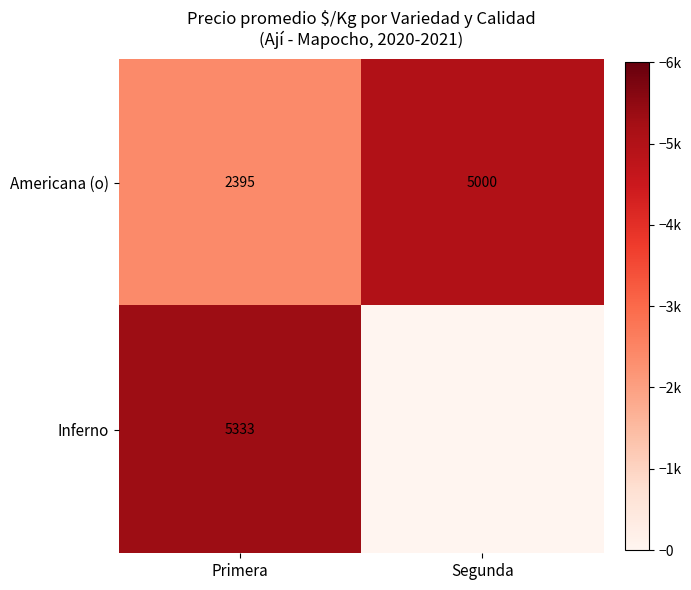

Which category has the lowest value in the Americana (o) series?

Primera